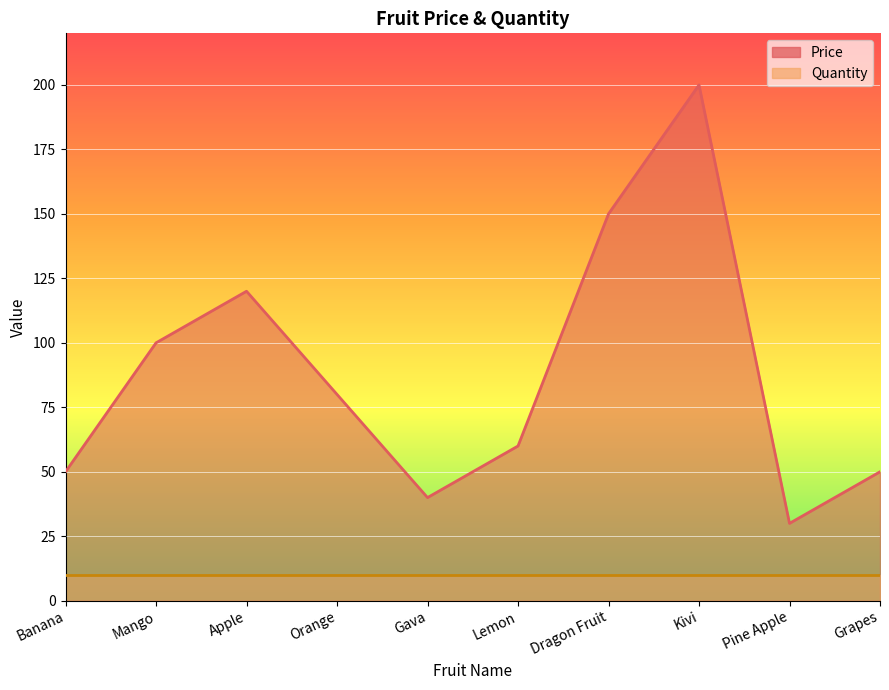

Rank the categories by value from highest to lowest.

Kivi, Dragon Fruit, Apple, Mango, Orange, Lemon, Banana, Grapes, Gava, Pine Apple